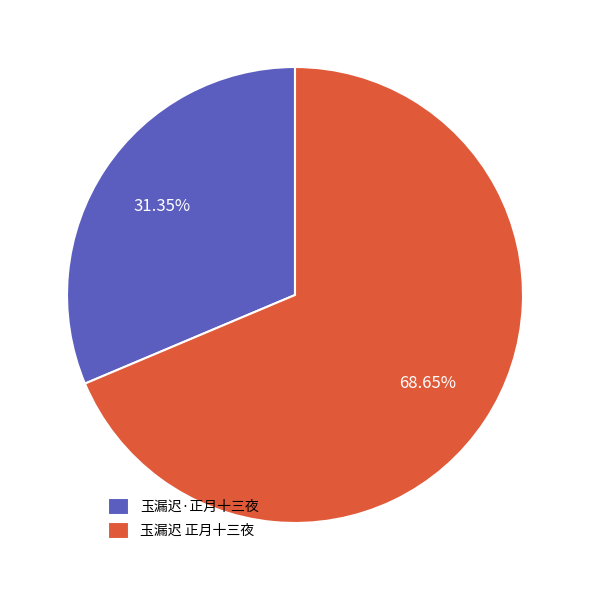

What is the majority slice?

玉漏迟 正月十三夜